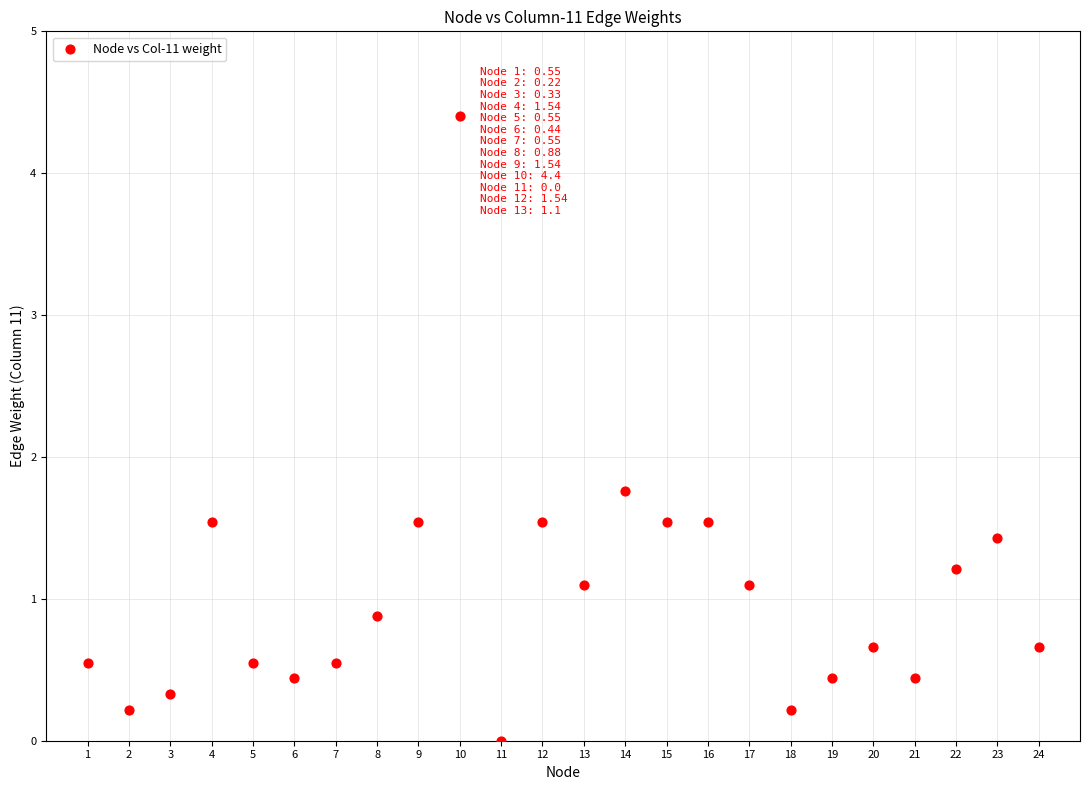

What is the range of X values (max minus min)?

23.0